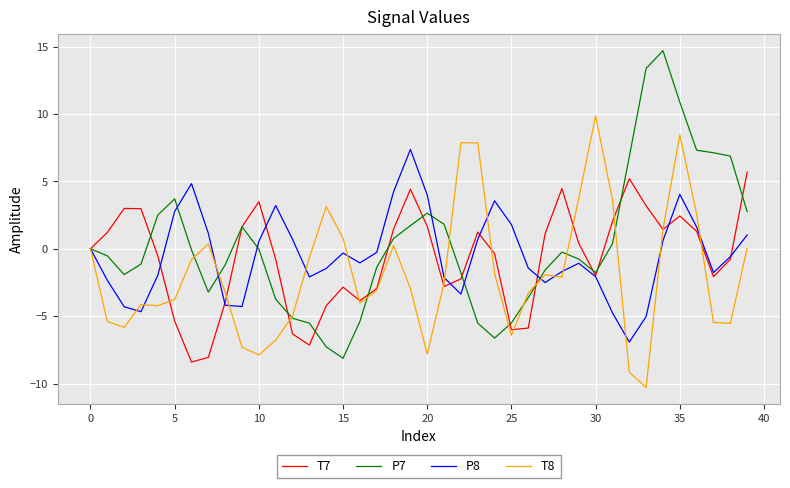

List the series in order of their peak value, highest first.

P7, T8, P8, T7